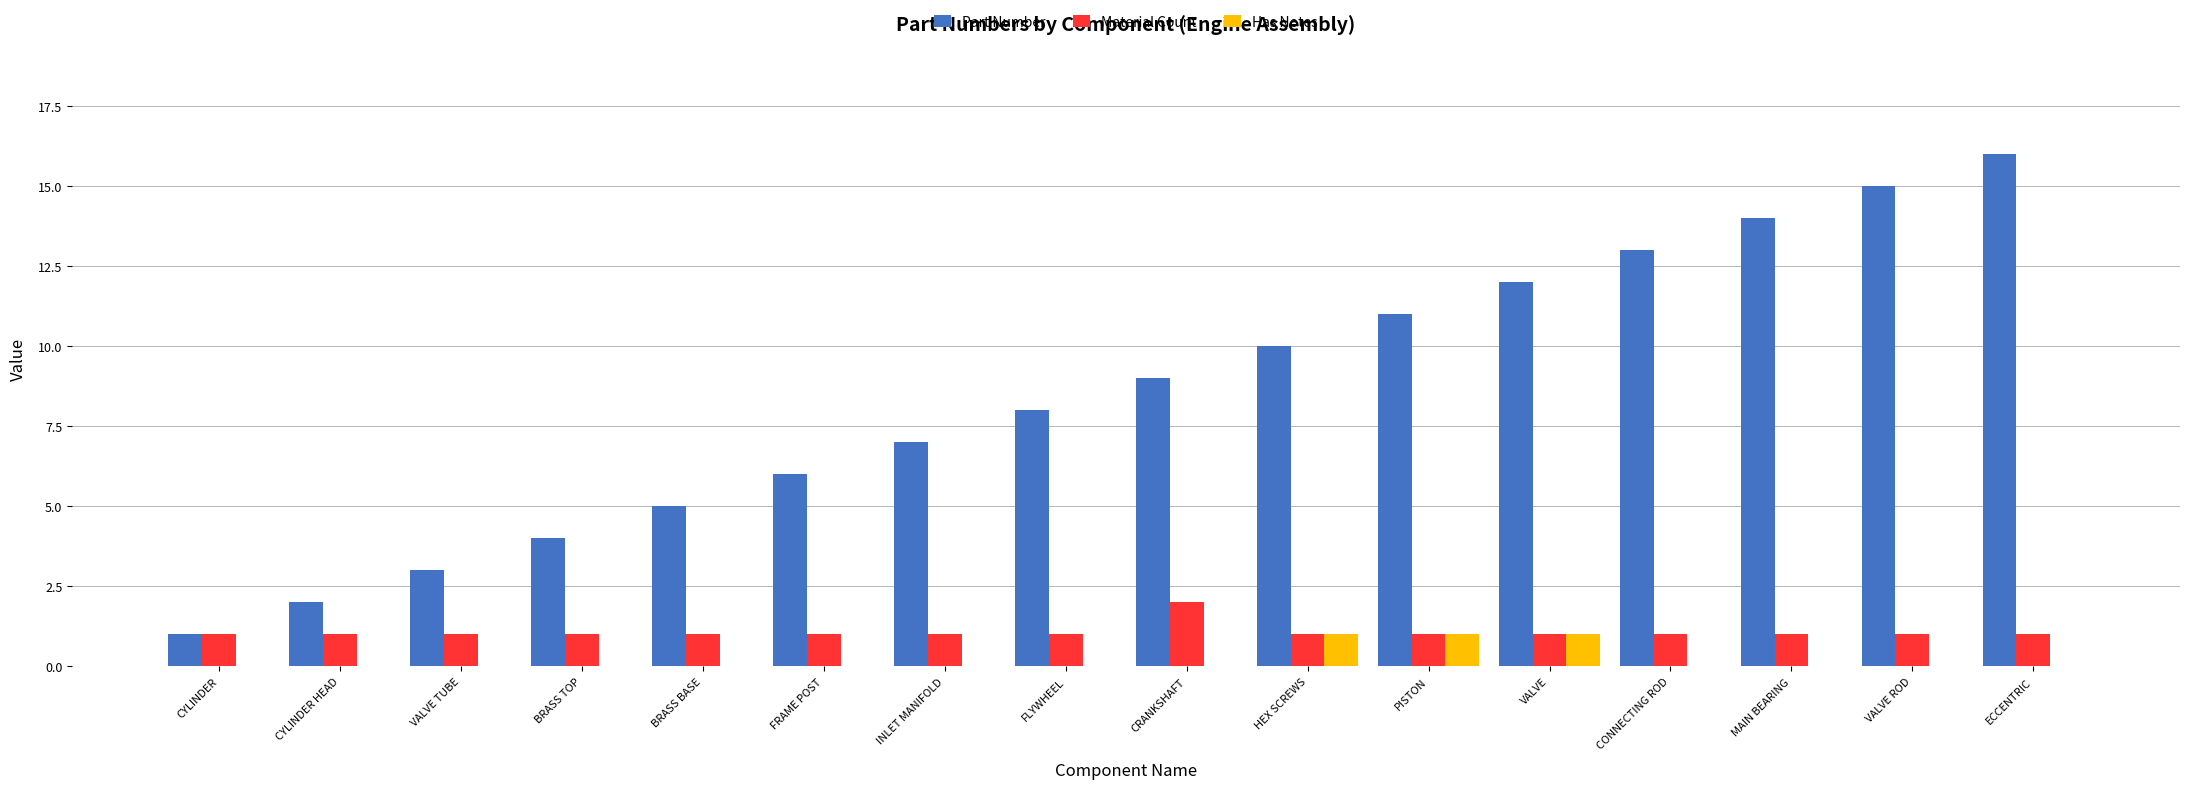

Which label corresponds to the largest value in the chart?

ECCENTRIC